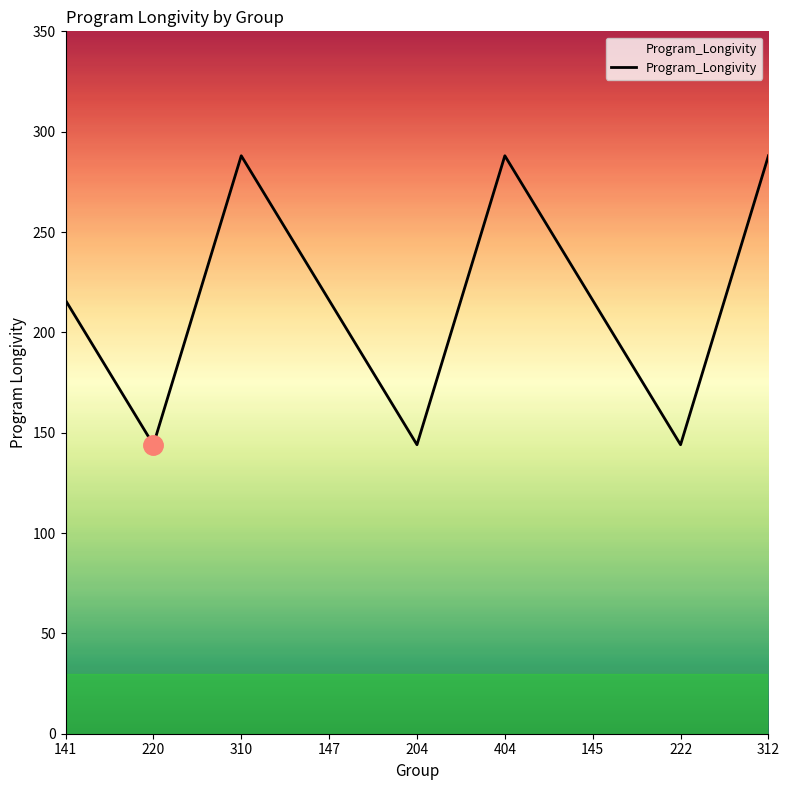

What is the greatest value displayed?

288